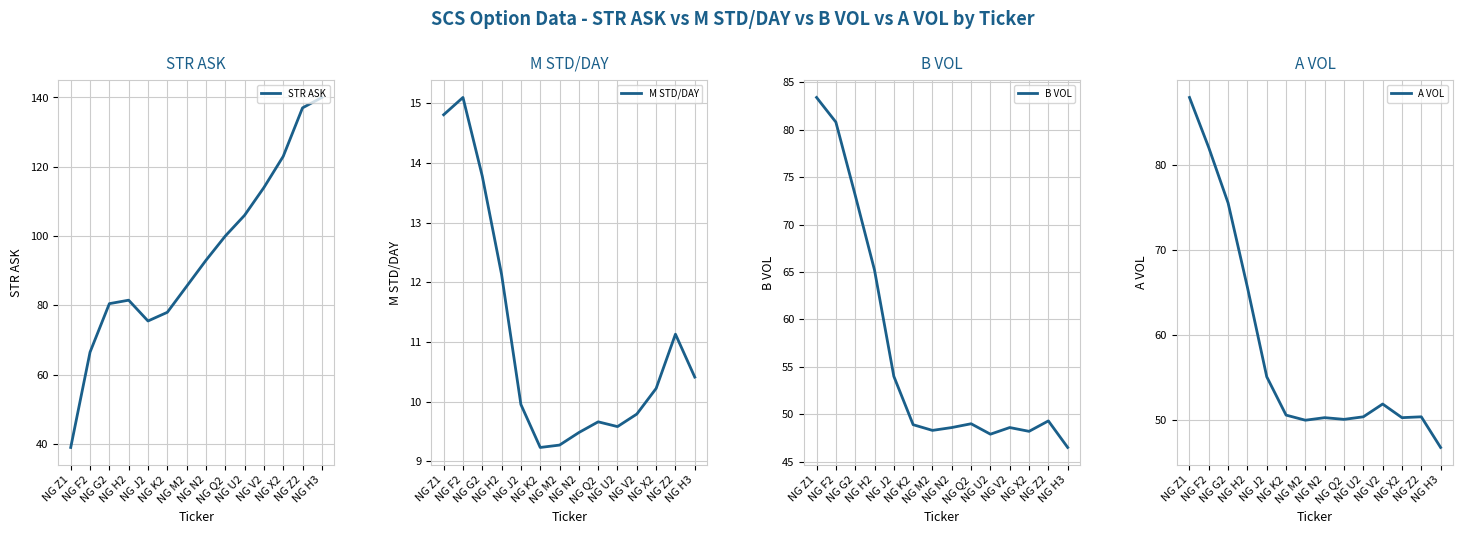

True or false: B VOL and M STD/DAY intersect in this chart.

False